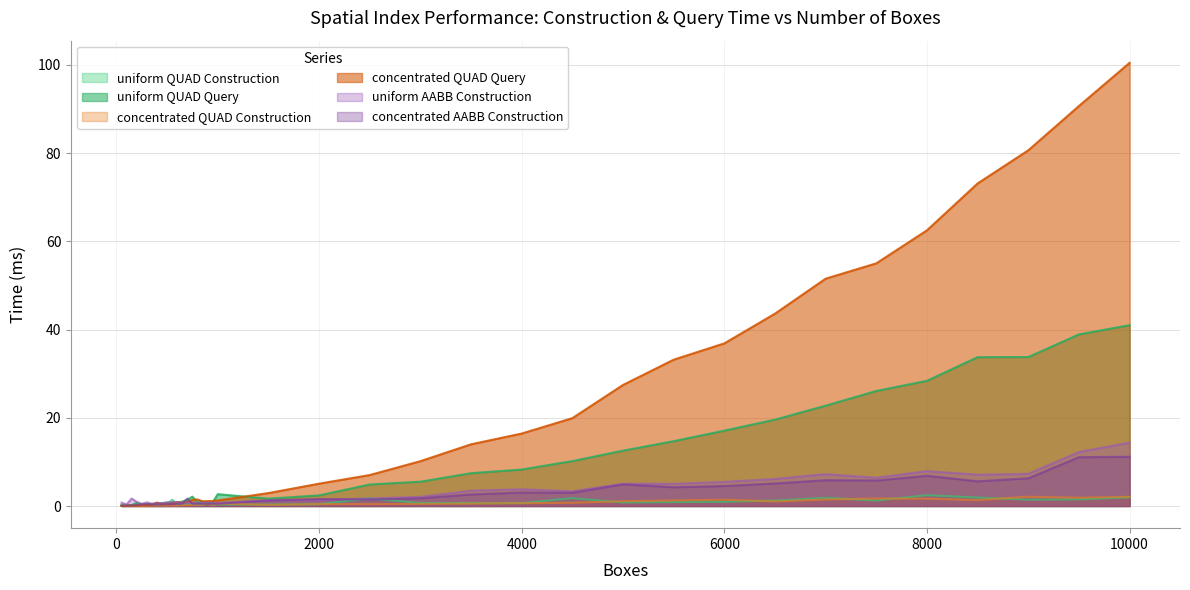

Where is uniform QUAD Construction nearest to the value 1?

6000